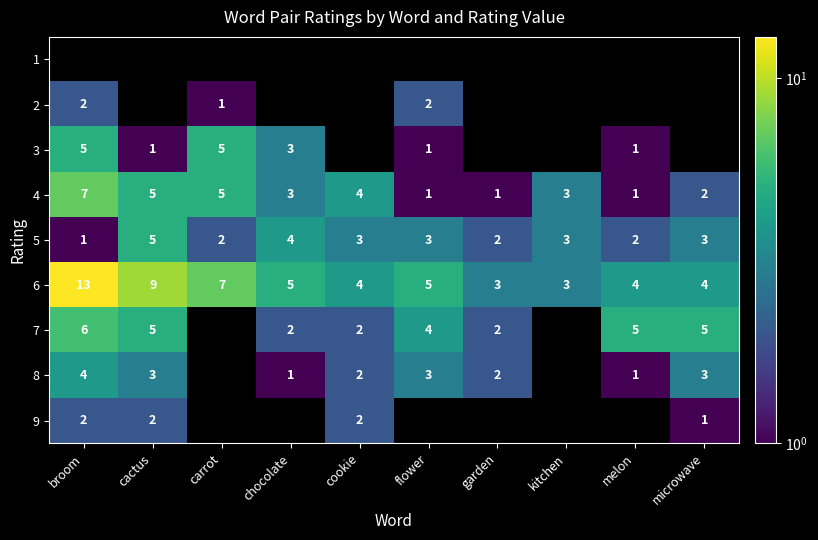

True or false: 3 has a value of 2 at broom.

False